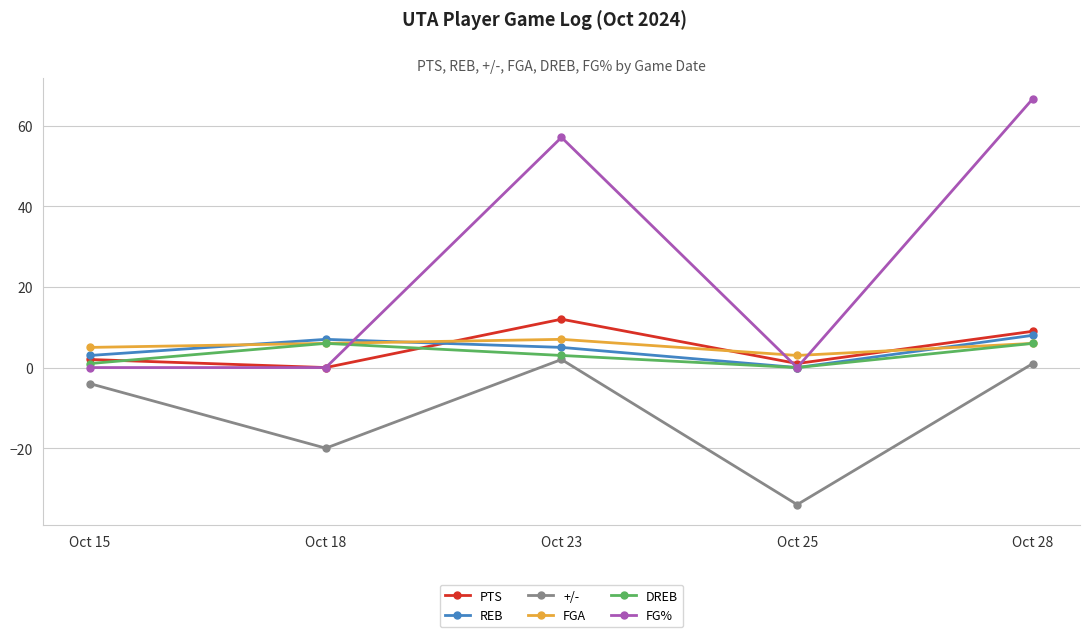

The REB series shows 5.0 at Oct 23. True or false?

True